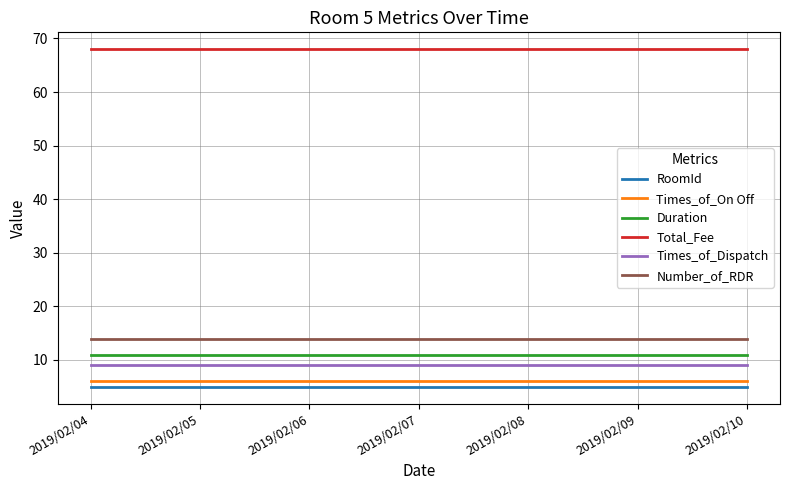

Count the number of data series in this chart.

6